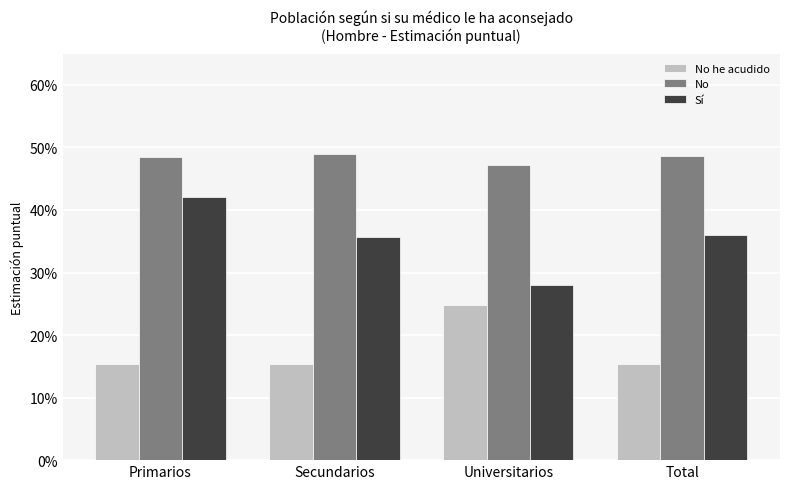

List the series in order of their peak value, highest first.

No, Sí, No he acudido